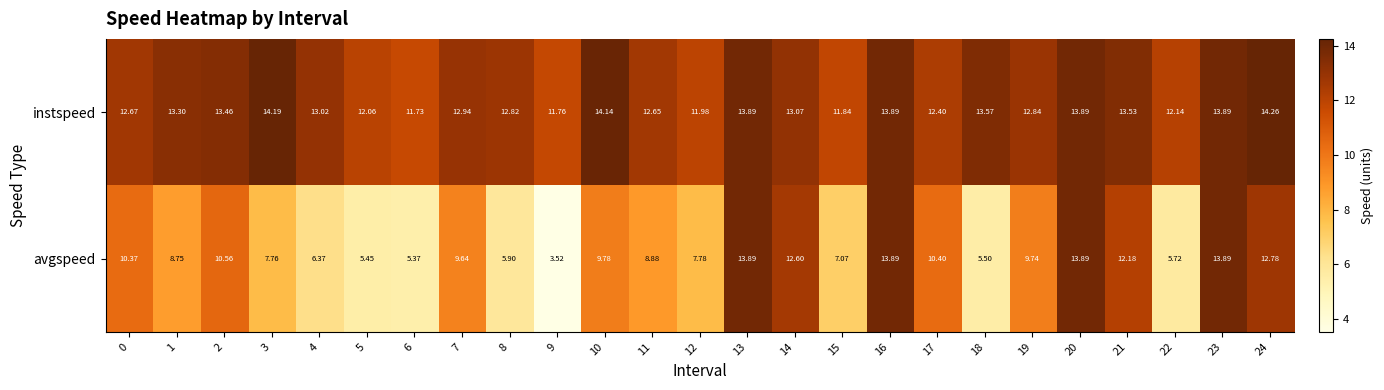

At 11, list the series in order from largest to smallest.

instspeed, avgspeed